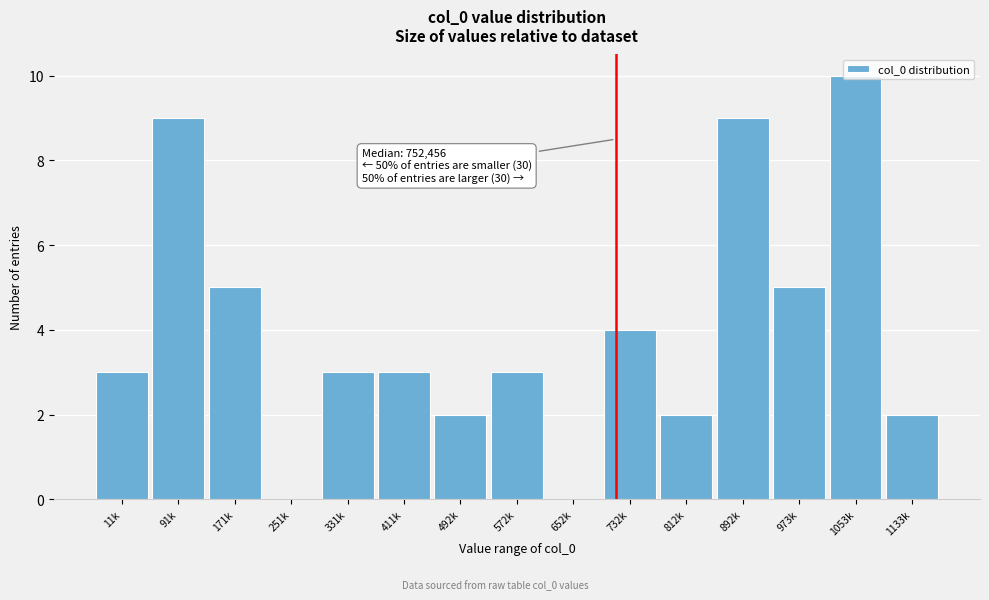

What is the change in value from 572k to 732k?

+1